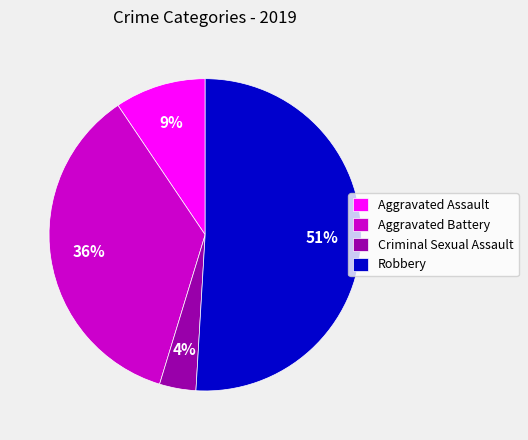

Which category has the smallest portion of the pie?

Criminal Sexual Assault